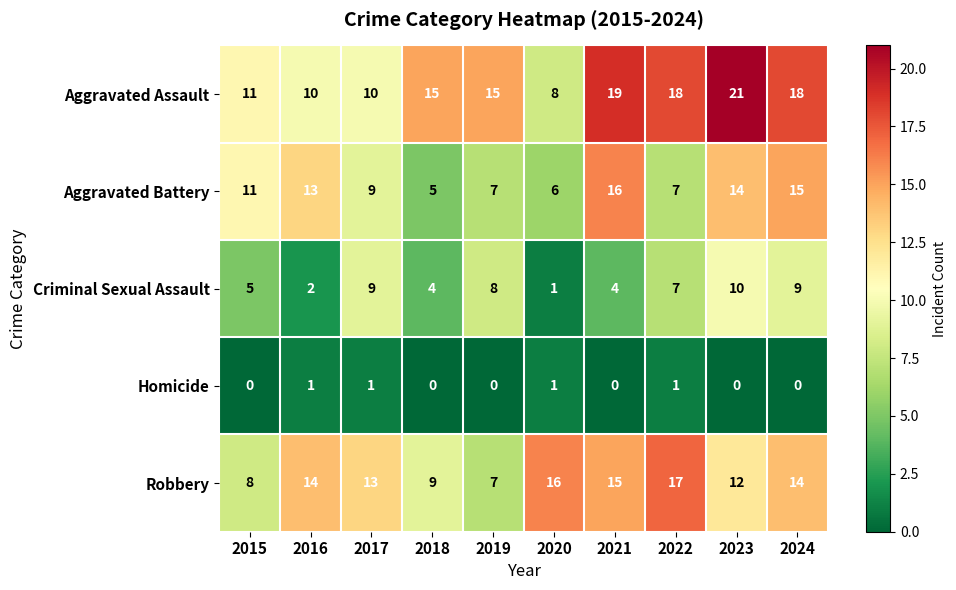

Rank the series at 2023 from lowest to highest value.

Homicide, Criminal Sexual Assault, Robbery, Aggravated Battery, Aggravated Assault